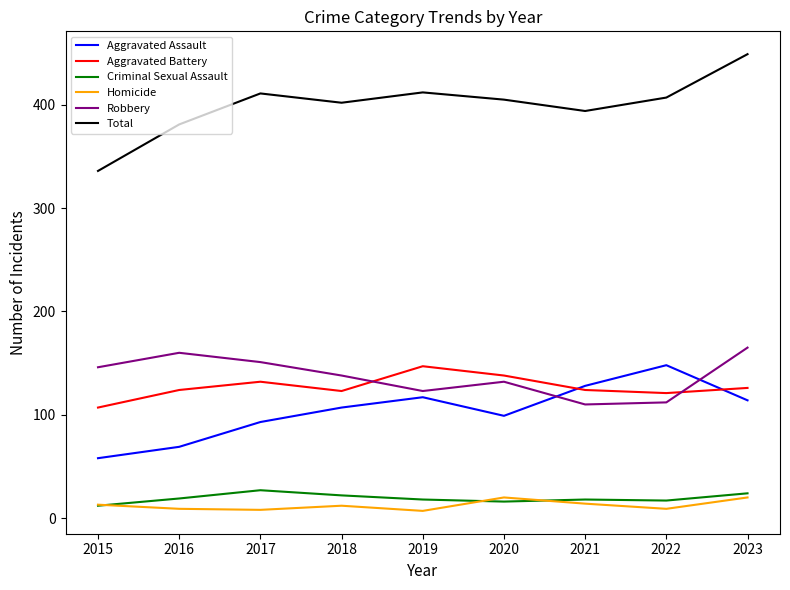

Between 2015 and 2020, which series saw the biggest shift?

Total